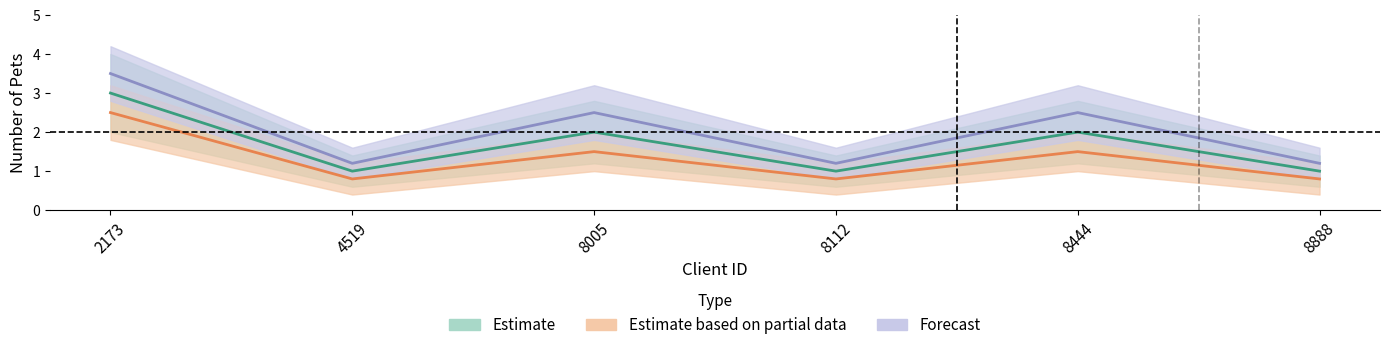

How many data points in Estimate are less than 2?

3